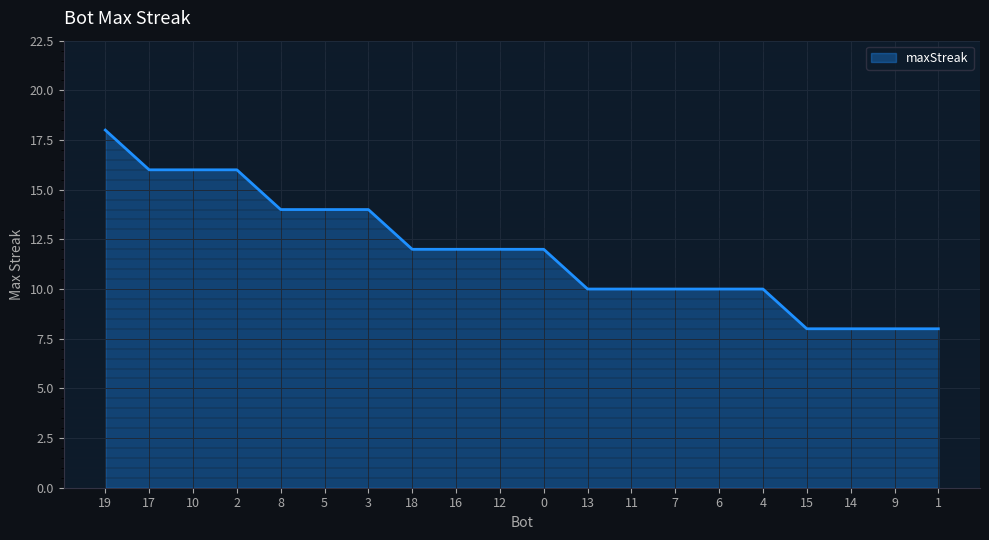

Reading left to right, extract all data points from this chart.

19=18	17=16	10=16	2=16	8=14	5=14	3=14	18=12	16=12	12=12	0=12	13=10	11=10	7=10	6=10	4=10	15=8	14=8	9=8	1=8